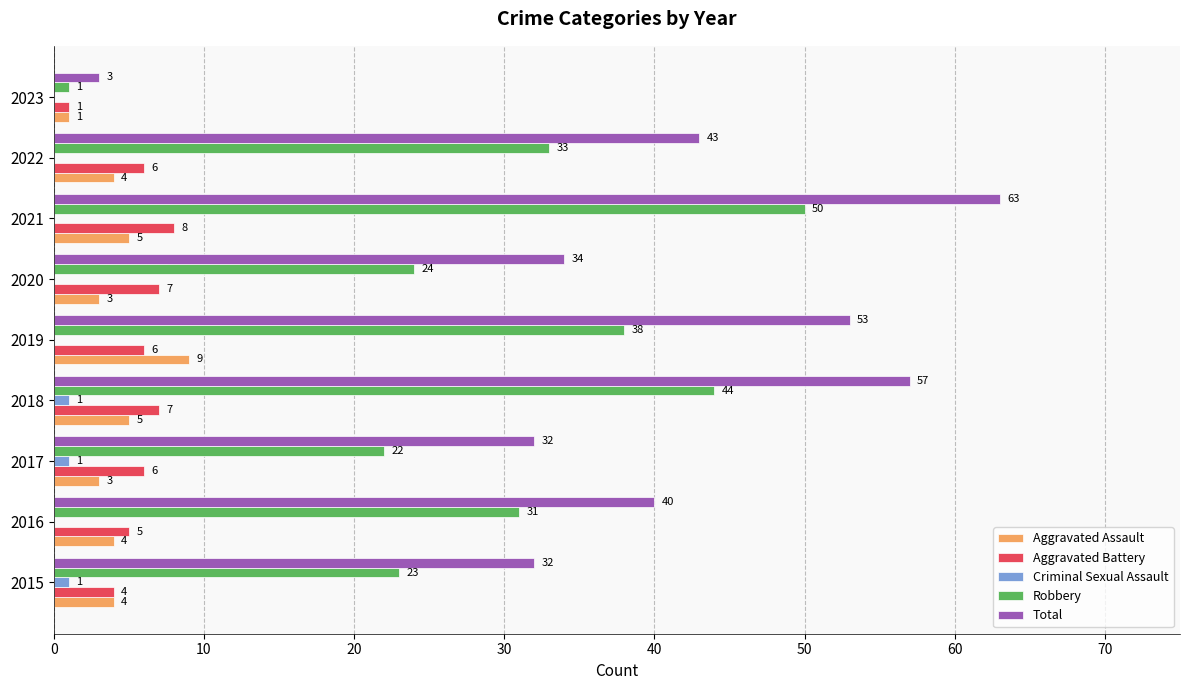

What is the approximate value of Aggravated Assault at 2018?

5